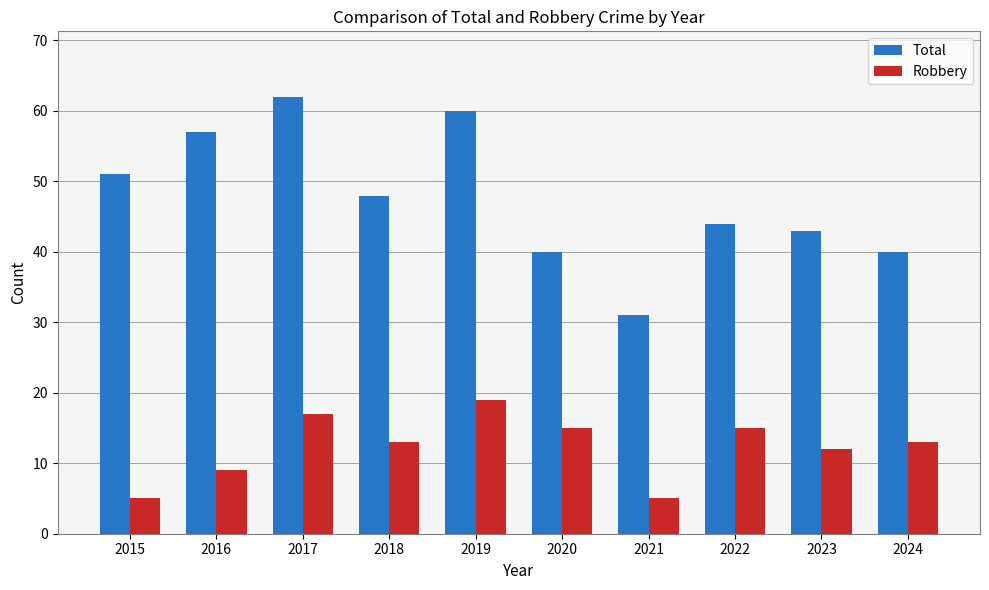

List the series in order of their overall mean, highest first.

Total, Robbery